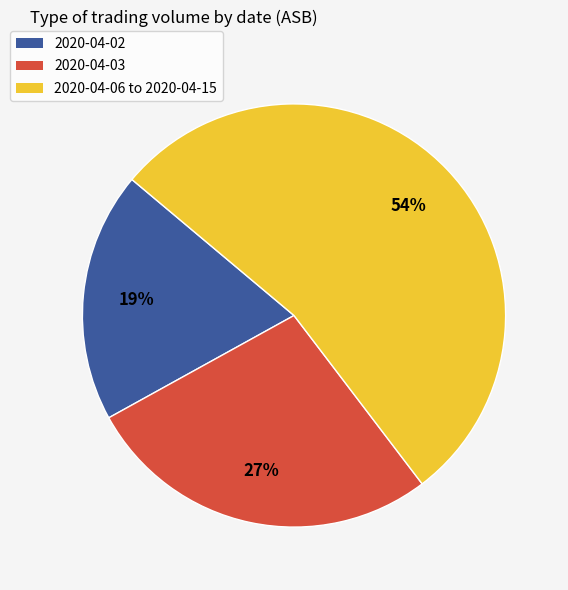

How many segments does this pie chart have?

3